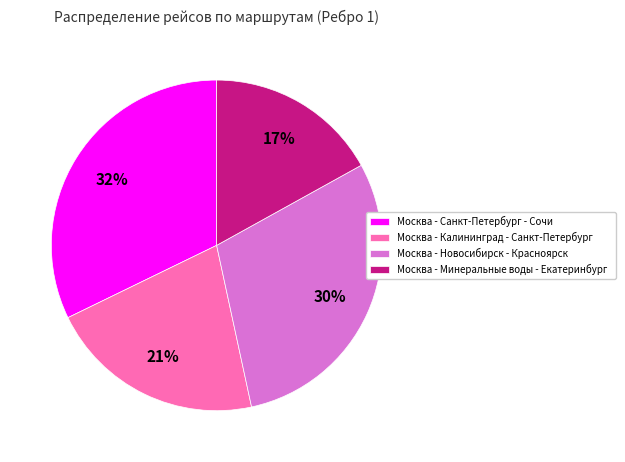

What is the ratio of the value at Москва - Санкт-Петербург - Сочи to the value at Москва - Новосибирск - Красноярск?

1.1